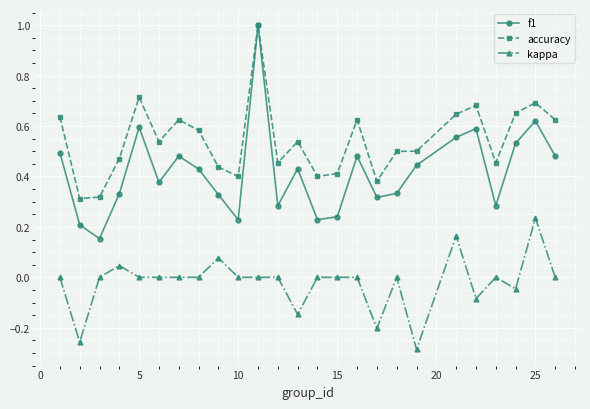

True or false: accuracy has more than 1 points higher than both neighbors.

True